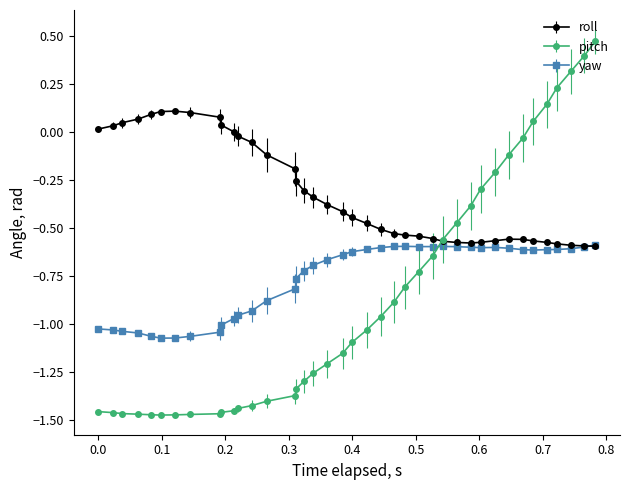

After their last crossing, which series has the higher values: yaw or pitch?

pitch